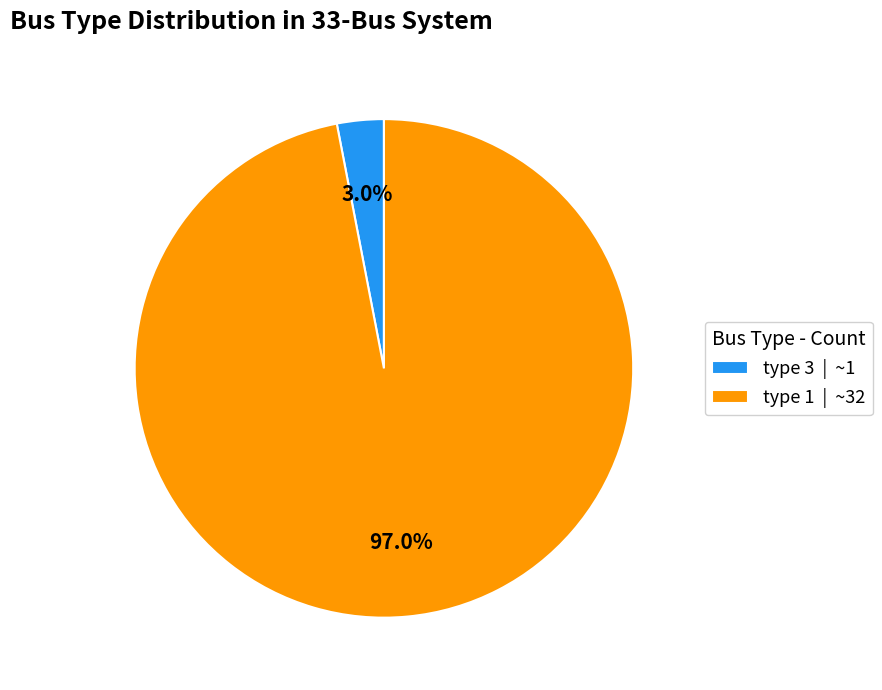

Which slice is the largest?

type 1